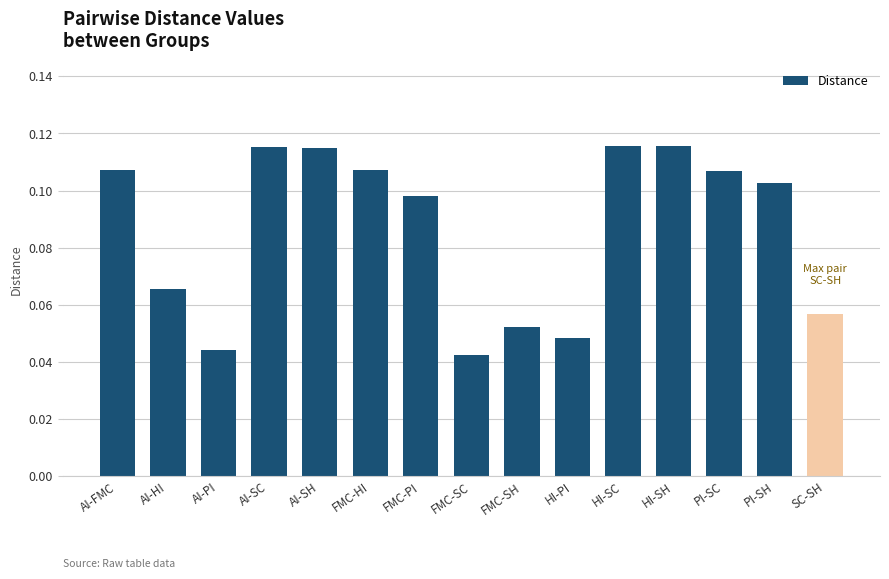

What is the label of the 11th bar from the right?

AI-SH